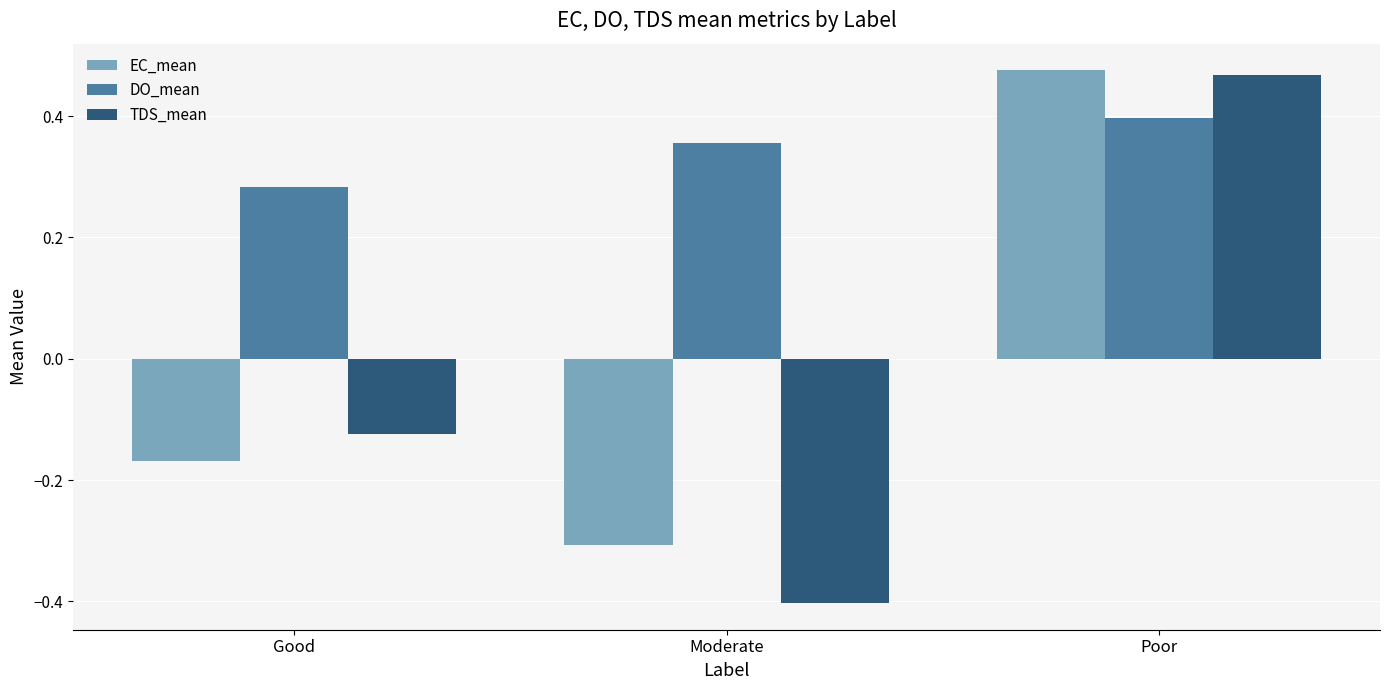

What is the minimum value shown in the chart?

-0.4